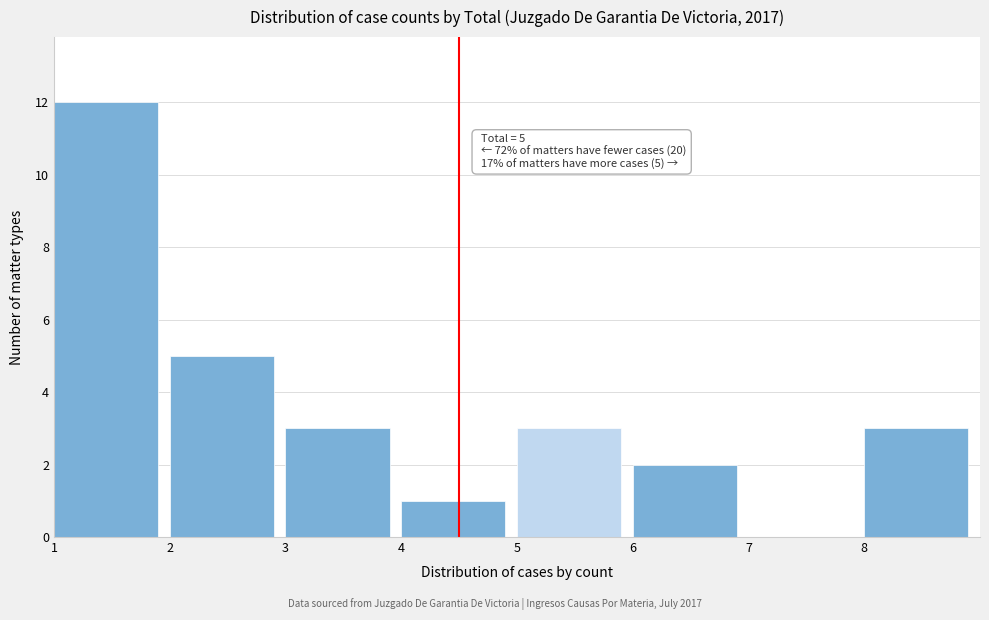

Which range on the x-axis has the tallest bar?

1 to 2